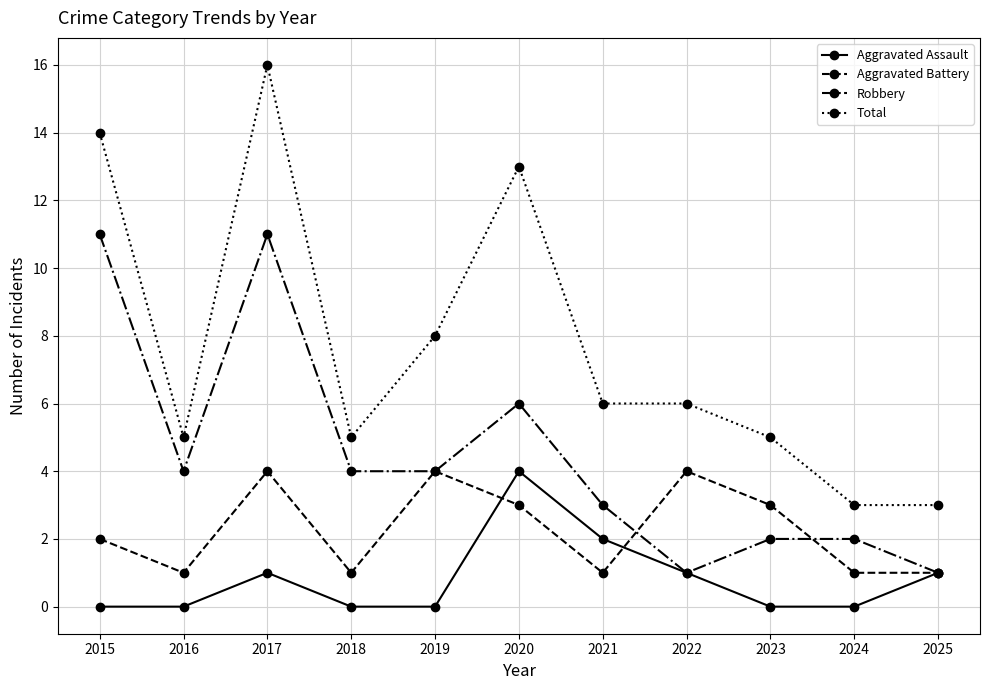

Rank the series by their average value, from lowest to highest.

Aggravated Assault, Aggravated Battery, Robbery, Total